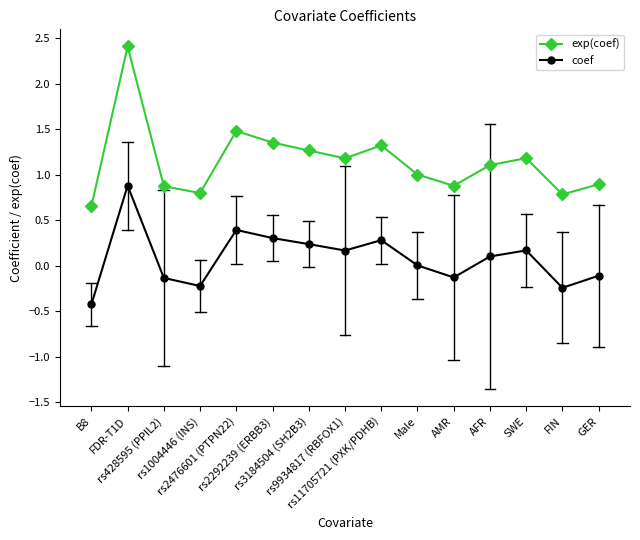

Rank the series by their maximum value, from highest to lowest.

exp(coef), coef